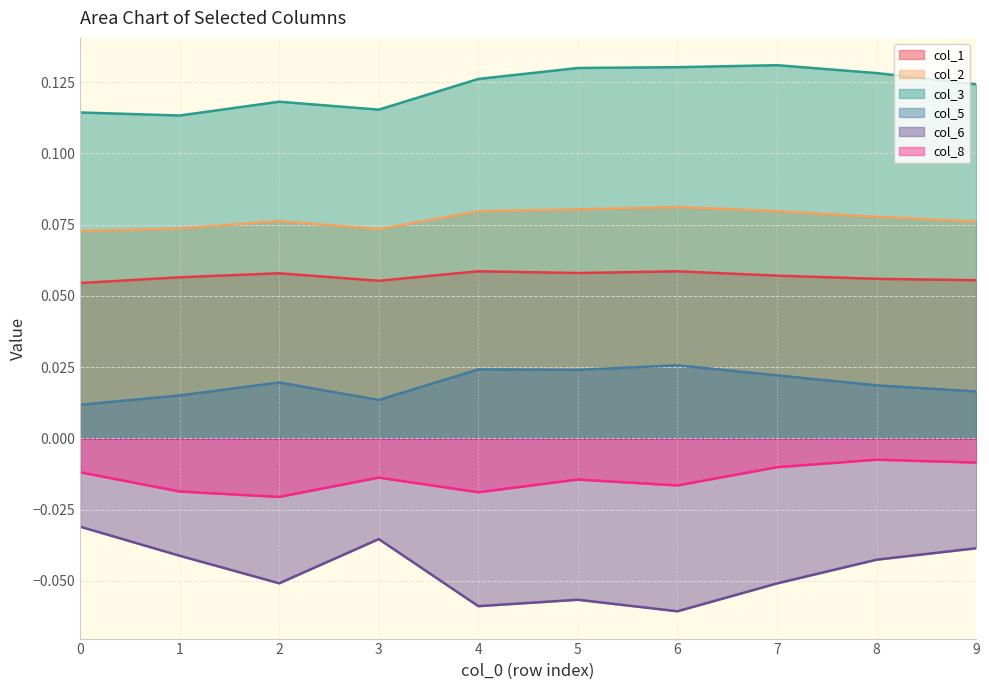

Which series has the widest spread of values?

col_6